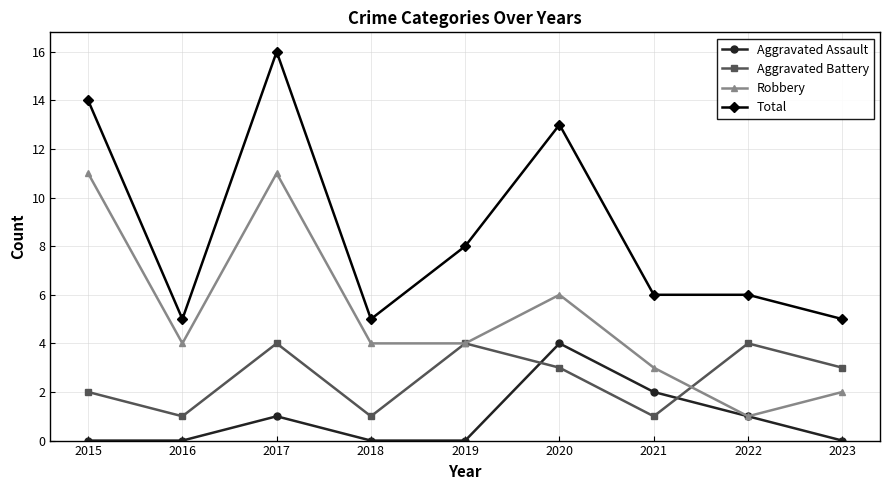

What value does the Robbery series have at 2019?

4